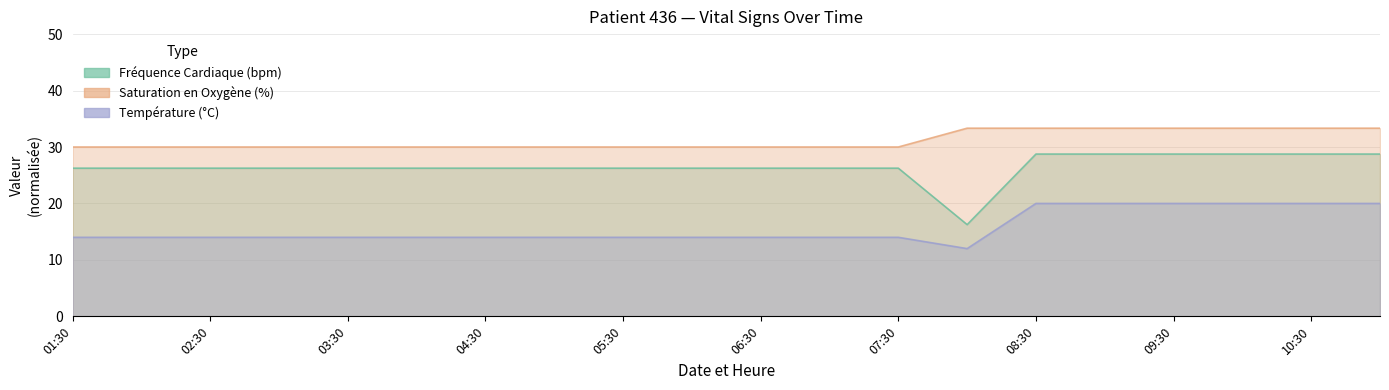

Does the chart display data point markers on the line(s)?

No